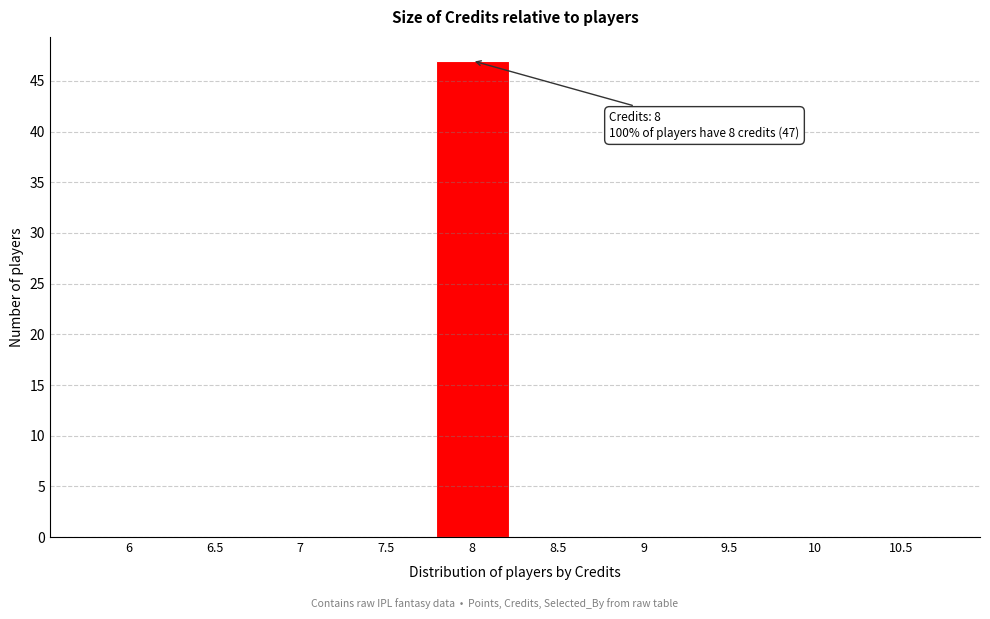

Reading left to right, list all the values displayed in this chart.

6=0	6.5=0	7=0	7.5=0	8=47	8.5=0	9=0	9.5=0	10=0	10.5=0